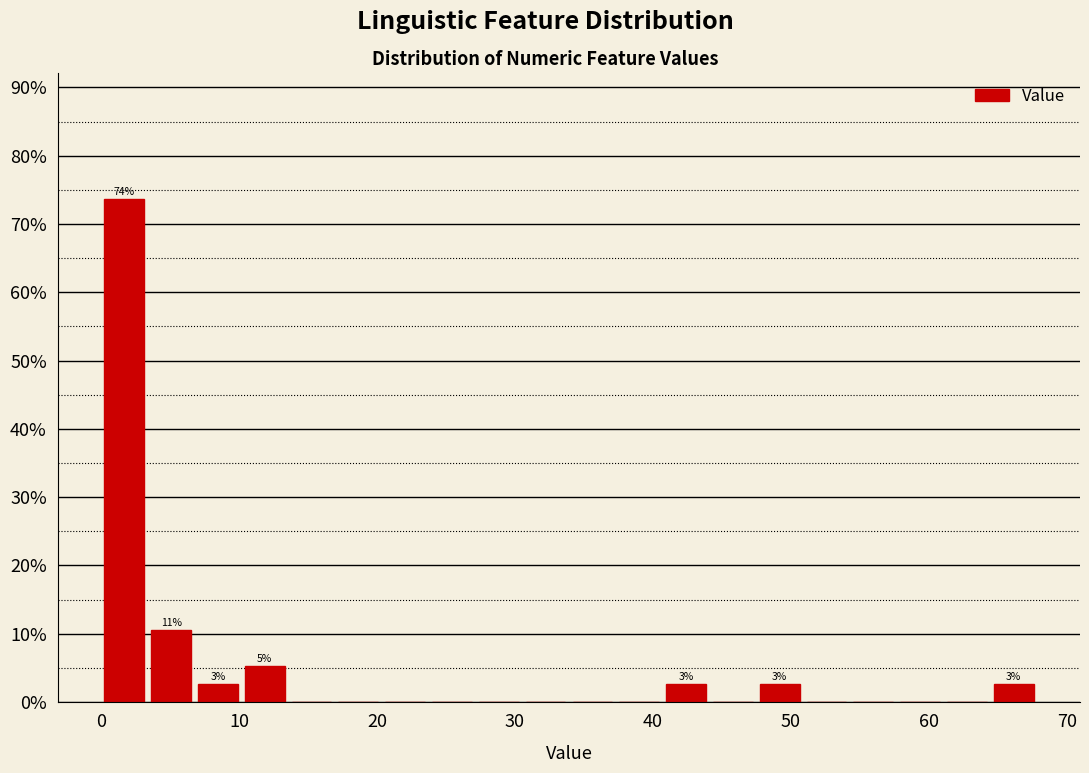

Around what value on the x-axis is the tallest bar? Give the approximate position of its centre, as read against the axis.

2